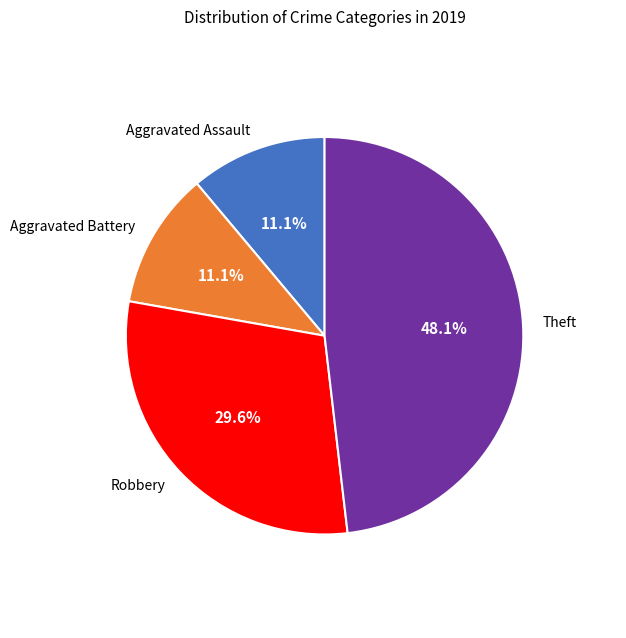

Does any single category account for the majority?

No